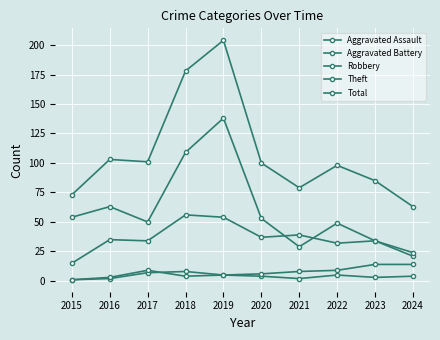

Does the chart have visible grid lines?

Yes